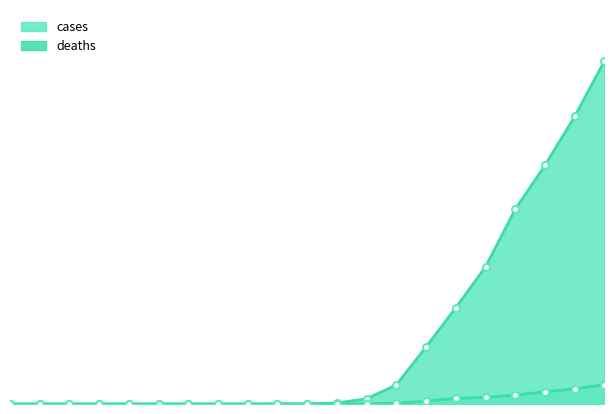

True or false: deaths and cases intersect in this chart.

False